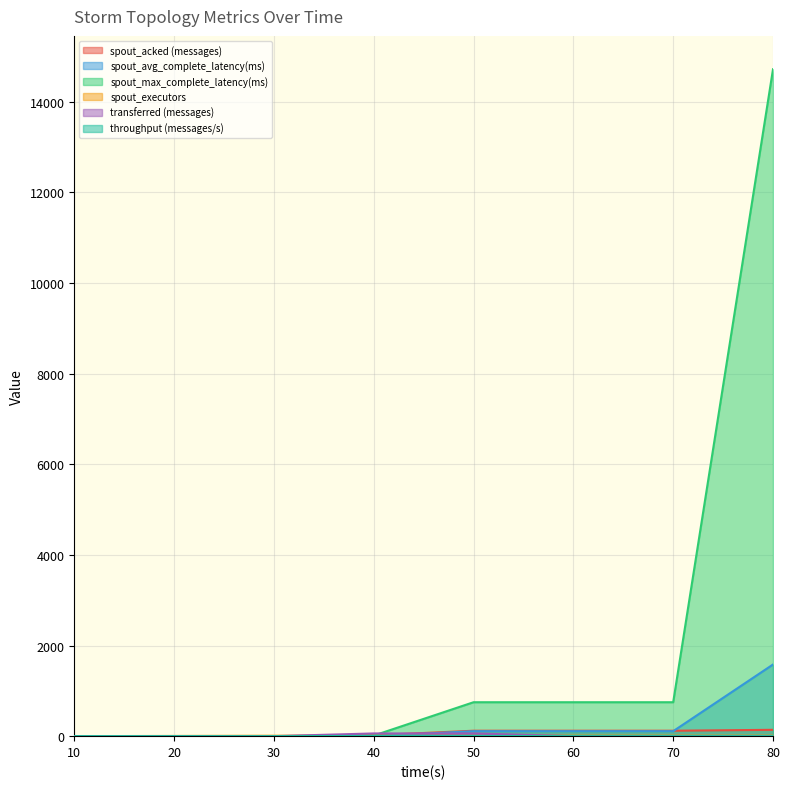

True or false: spout_avg_complete_latency(ms) has more than 1 interior local peaks.

False